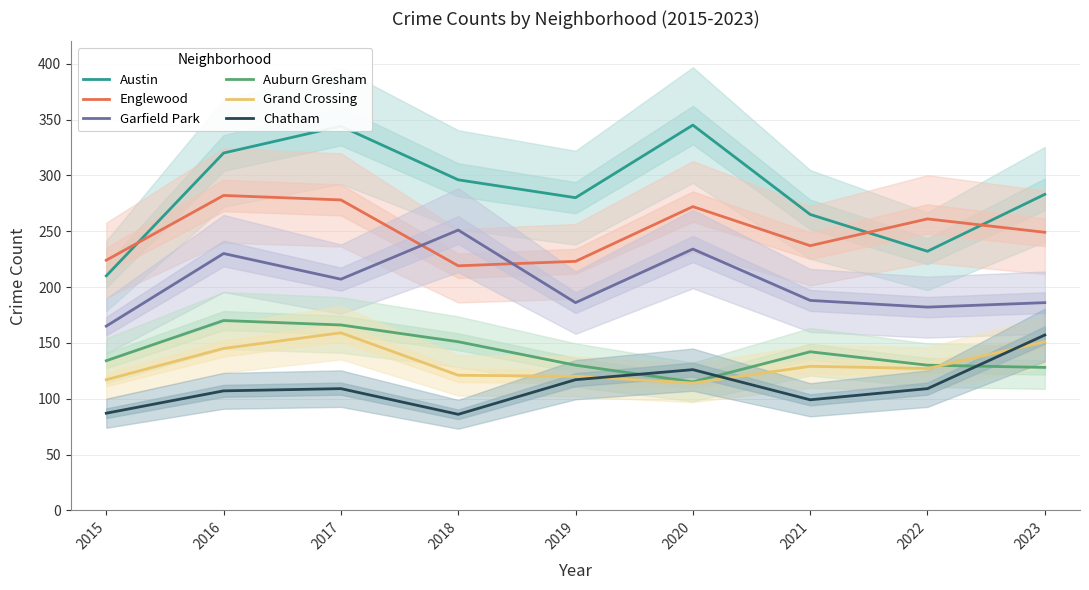

What is the average value of the Garfield Park series?

203